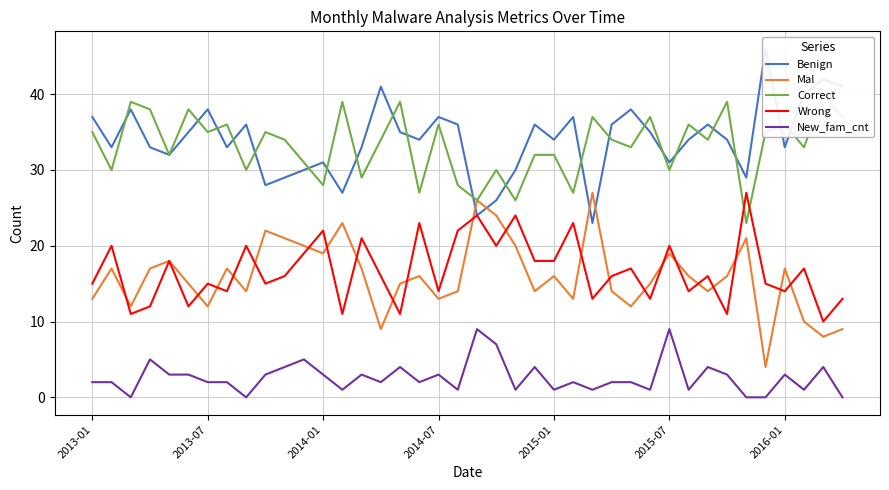

True or false: Wrong and New_fam_cnt cross at least once.

False